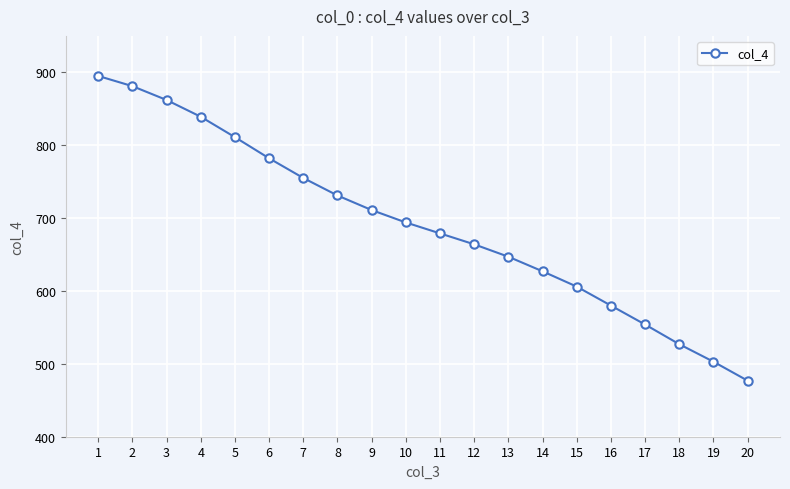

Where does the data first go above 694?

1